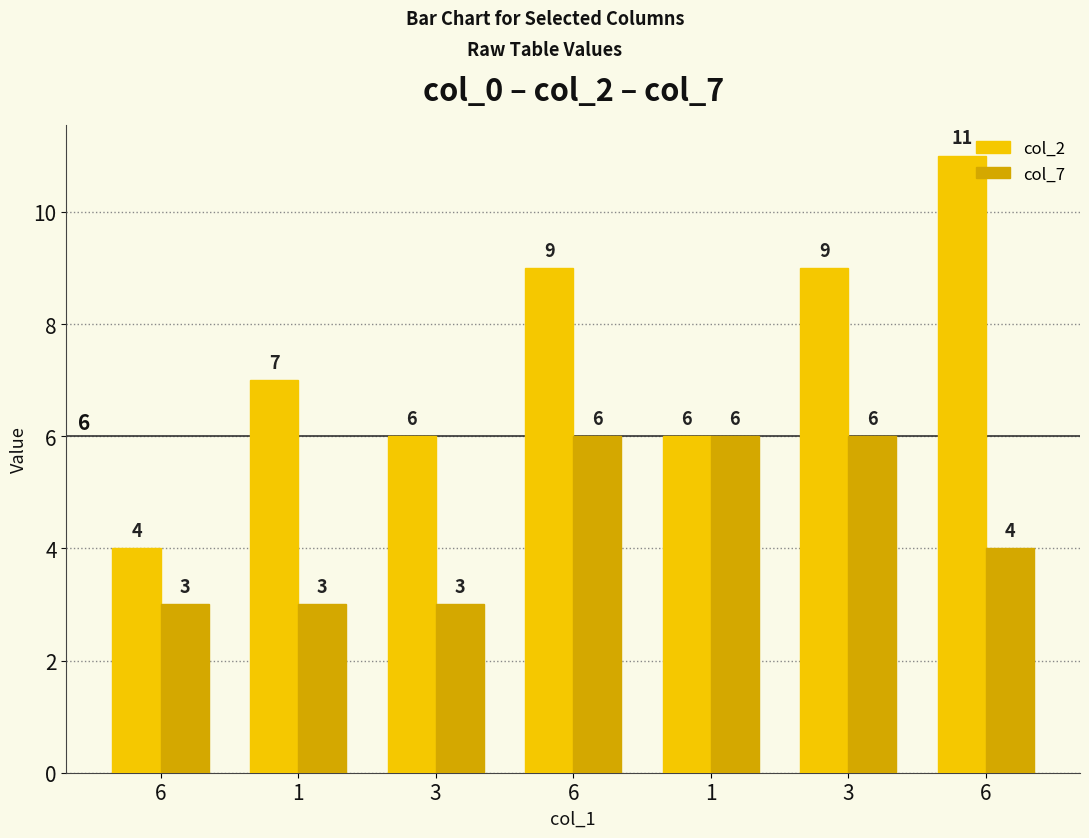

Which series has the largest range (max minus min)?

col_2